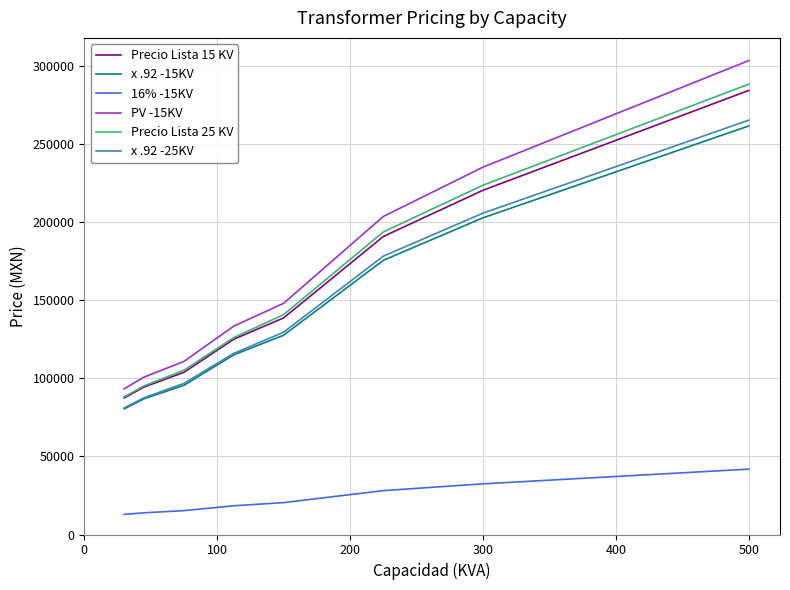

Which series has the largest range (max minus min)?

PV -15KV